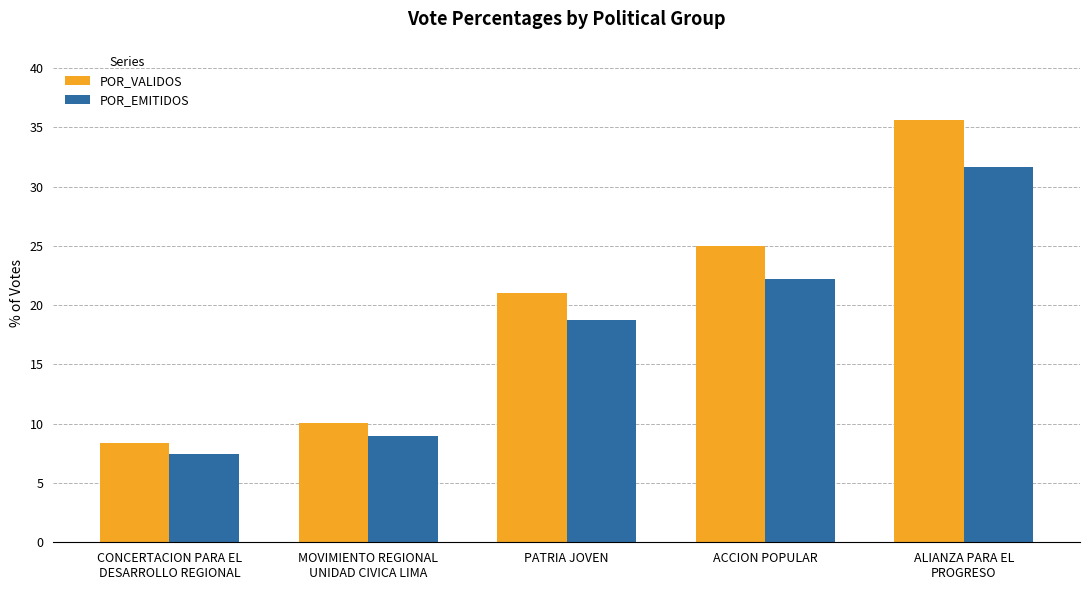

How many groups of bars are there?

5